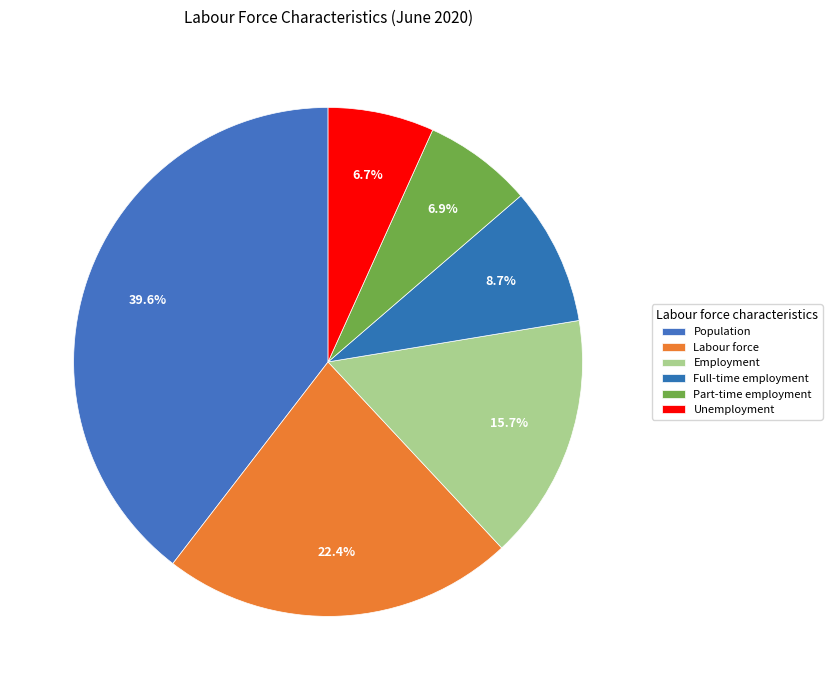

Does any single category account for the majority?

No